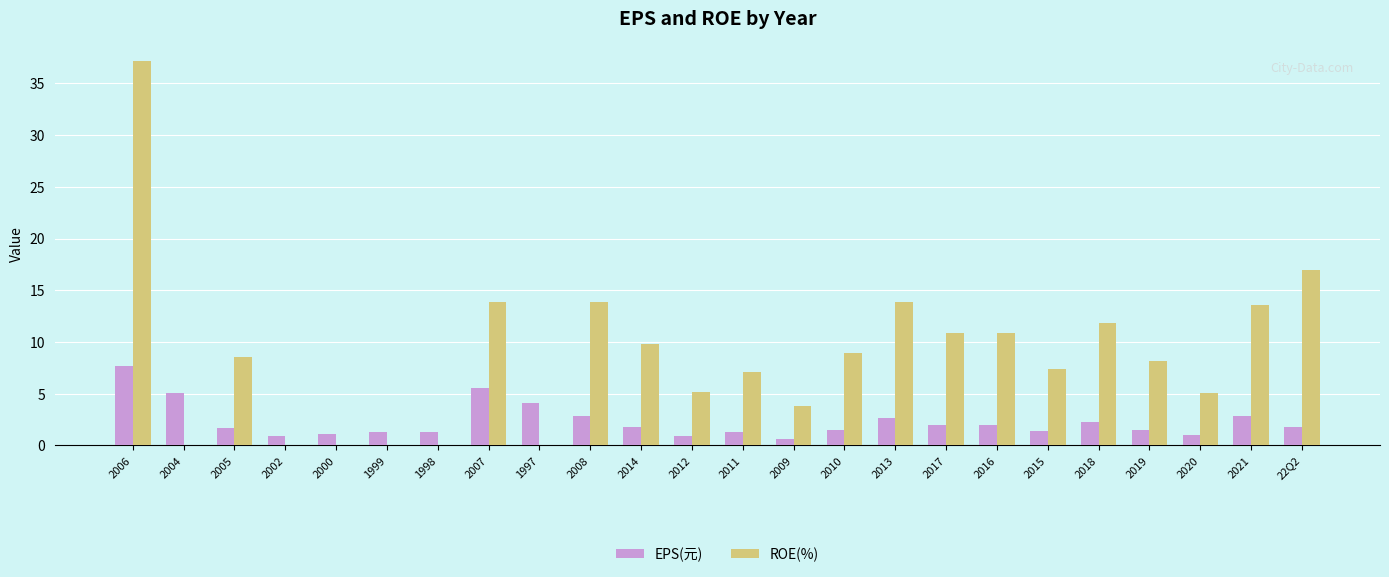

What is the total value across all series at 22Q2?

18.8